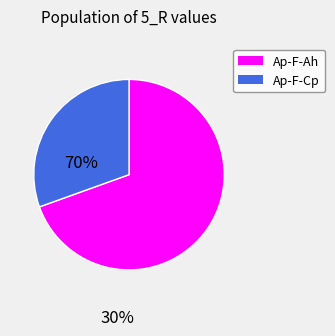

What is the smallest slice in the pie chart?

Ap-F-Cp